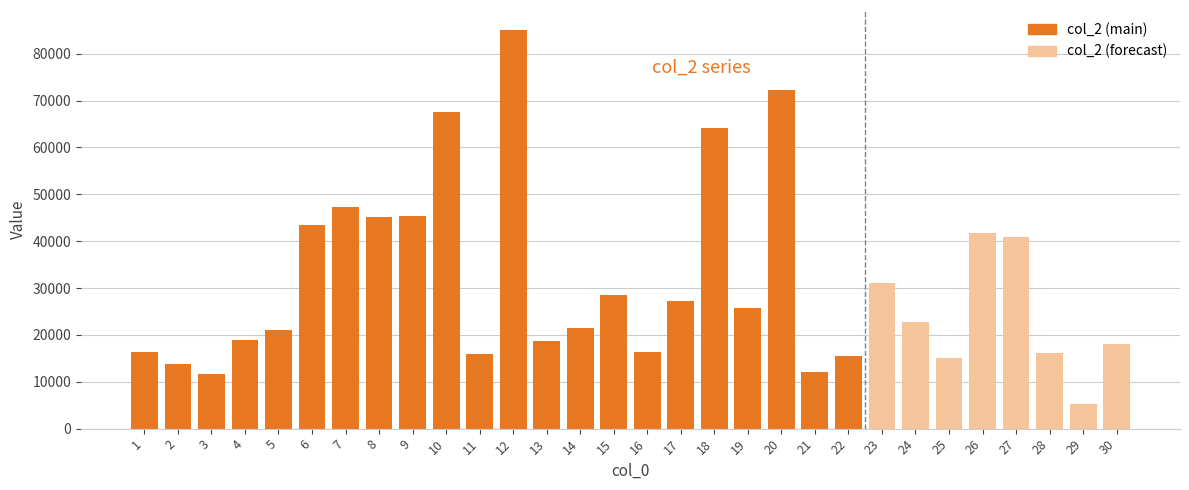

What is the ratio of the value at 29 to the value at 16?

0.3